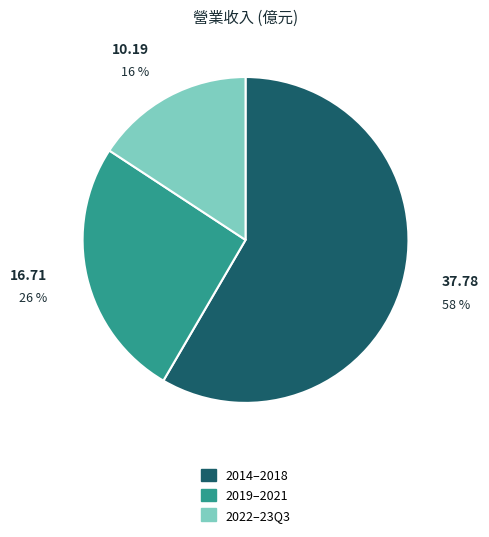

Is the sum of 2019–2021 and 2014–2018 greater than half?

Yes